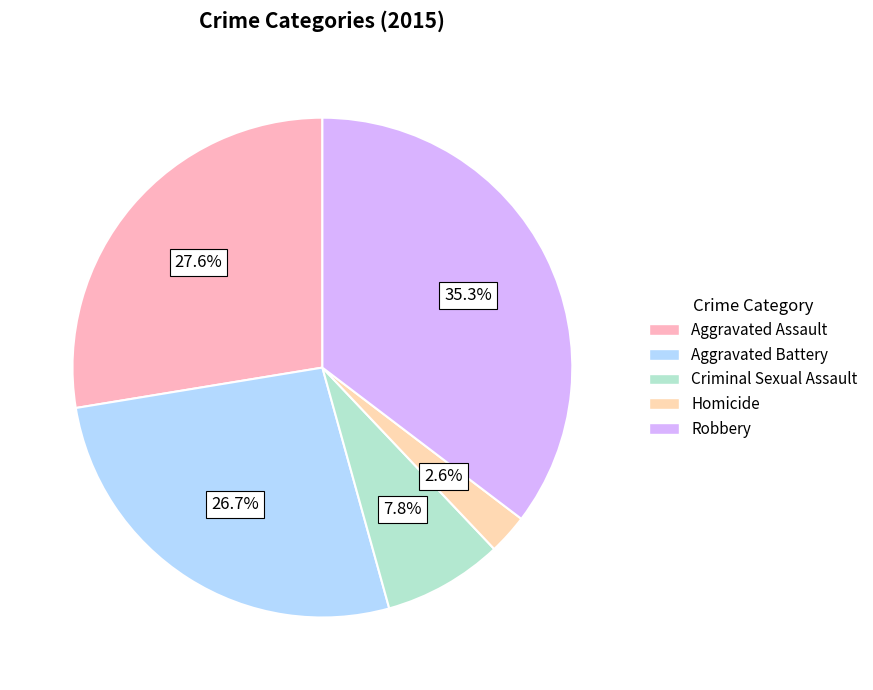

The Criminal Sexual Assault slice represents 22% of the pie. True or false?

False